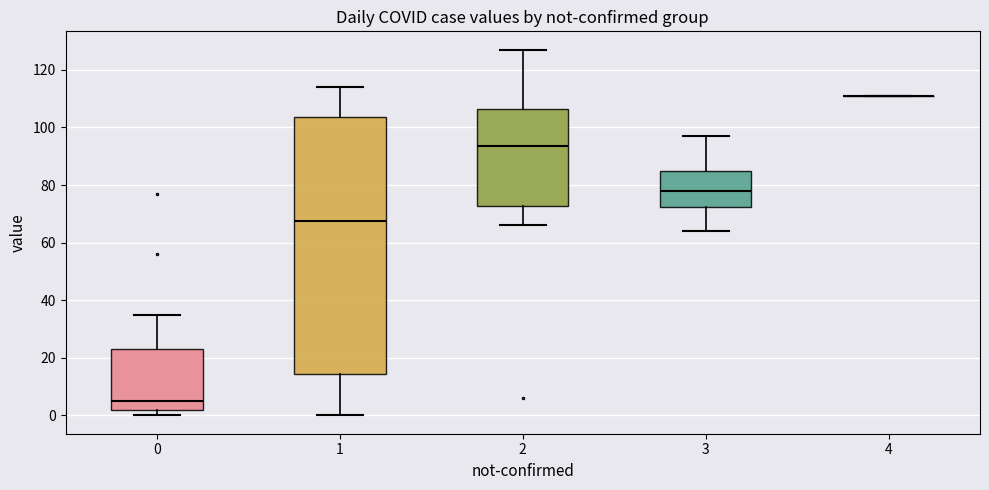

Where is the upper edge of the box at x = 3 on the y-axis? The values are not printed on the chart, so give them approximately, as read against the axis.

86